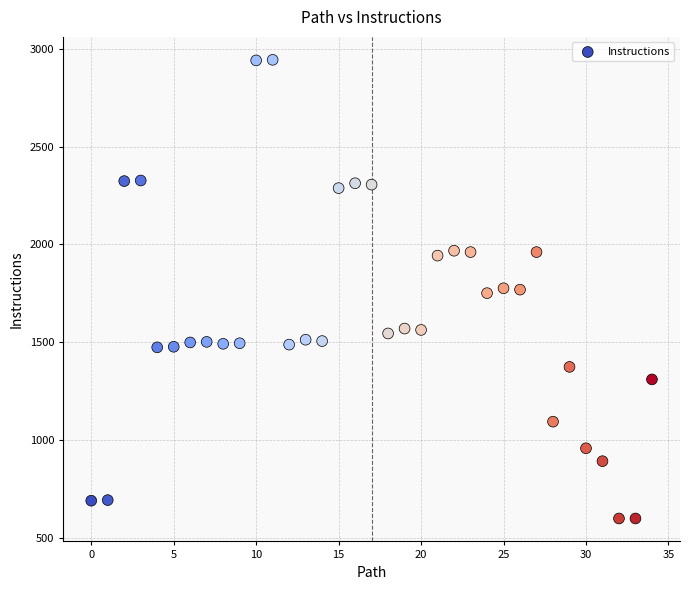

What is the range of Y values (max minus min)?

2345